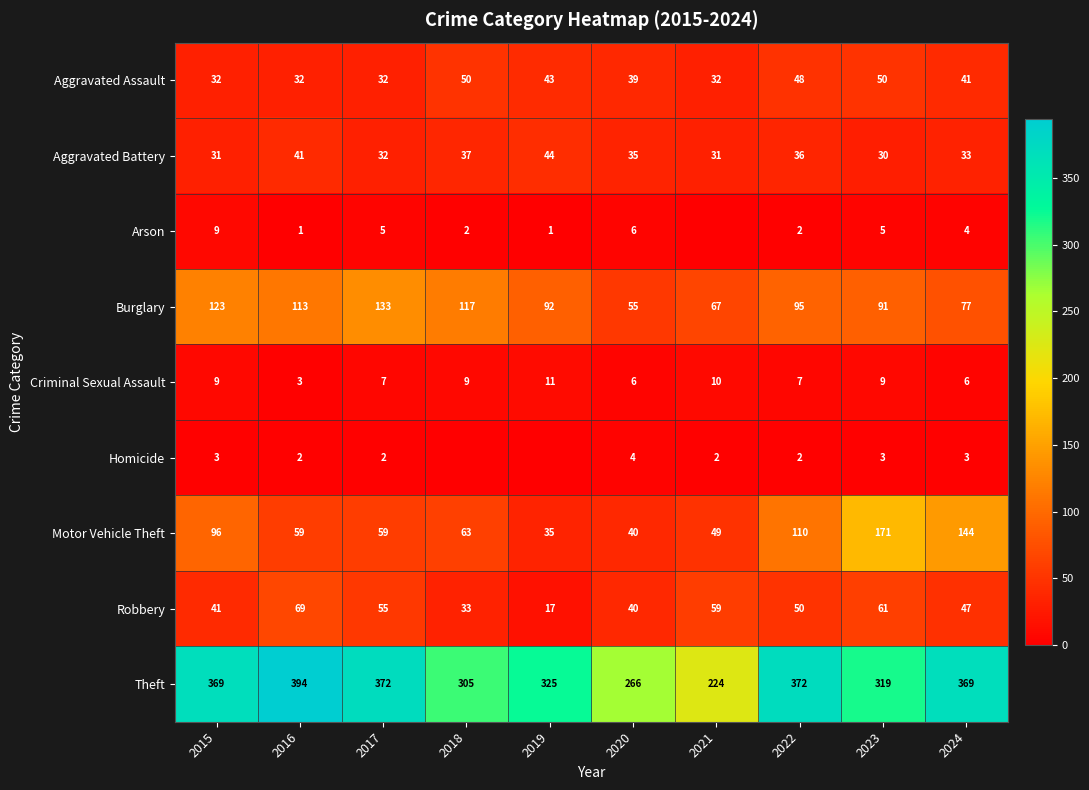

Between 2020 and 2016, which is larger?

2020